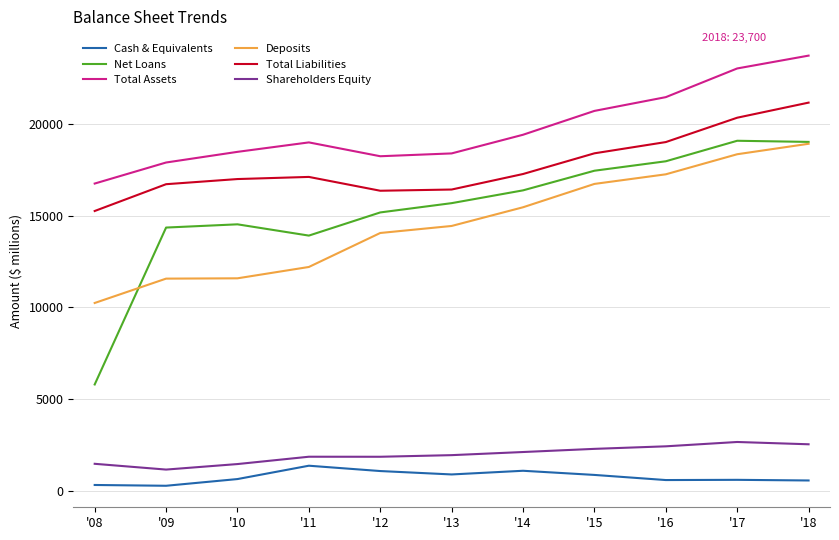

True or false: Cash & Equivalents and Total Assets intersect in this chart.

False